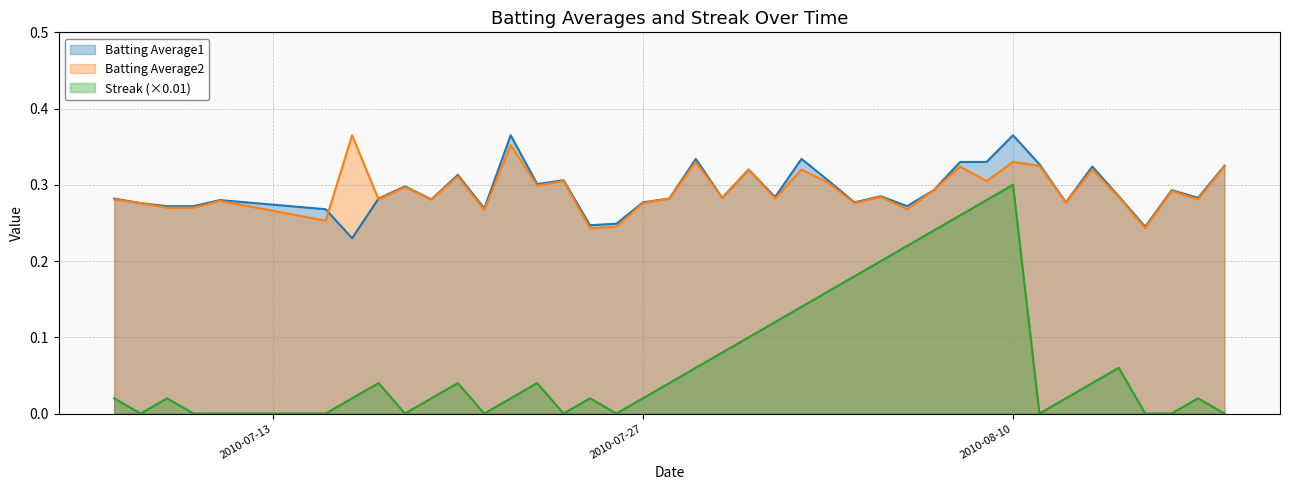

Which series has the widest spread of values?

Streak (×0.01)